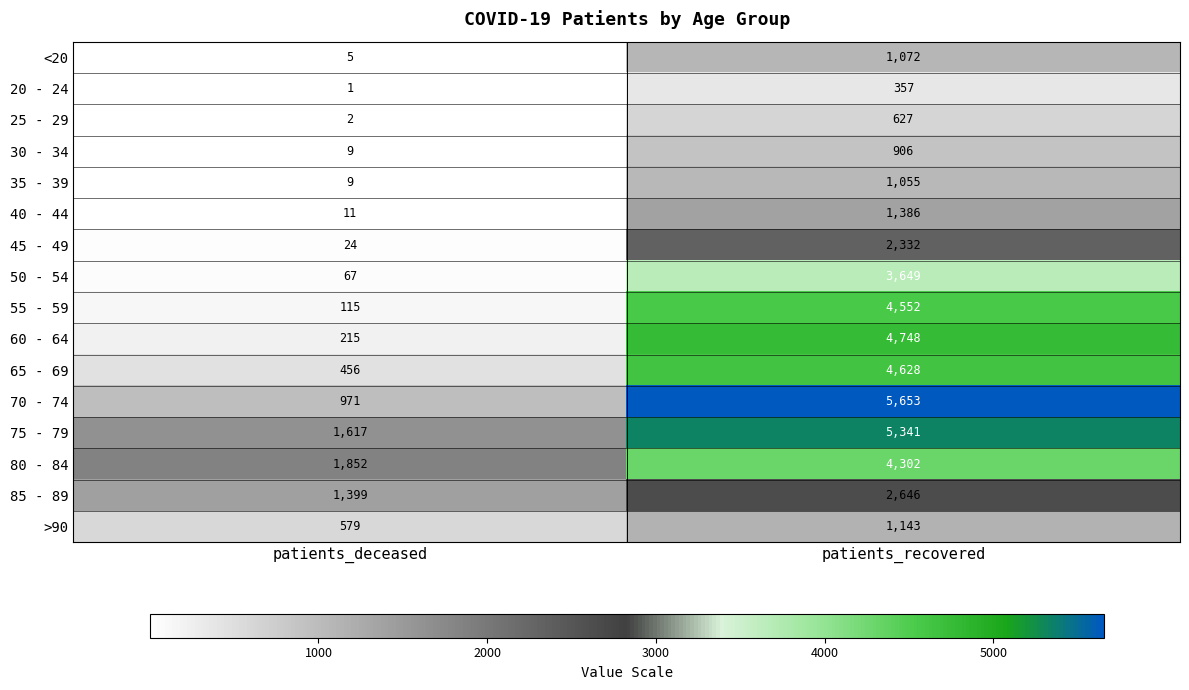

What is the difference between the maximum and minimum values in the 60 - 64 series?

4533